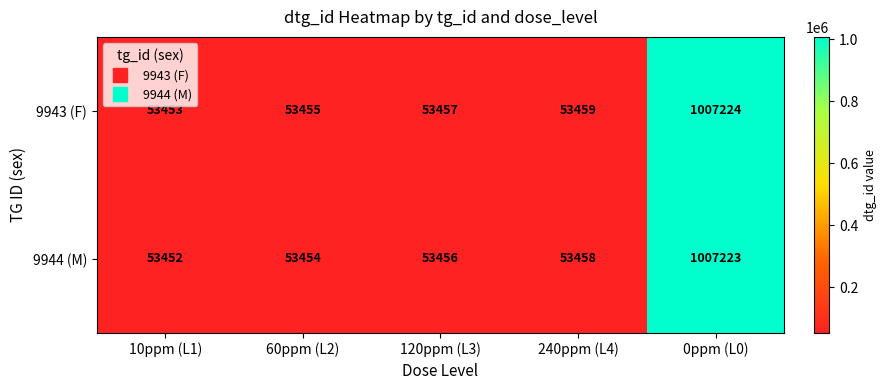

What is the maximum value shown in the chart?

1007224